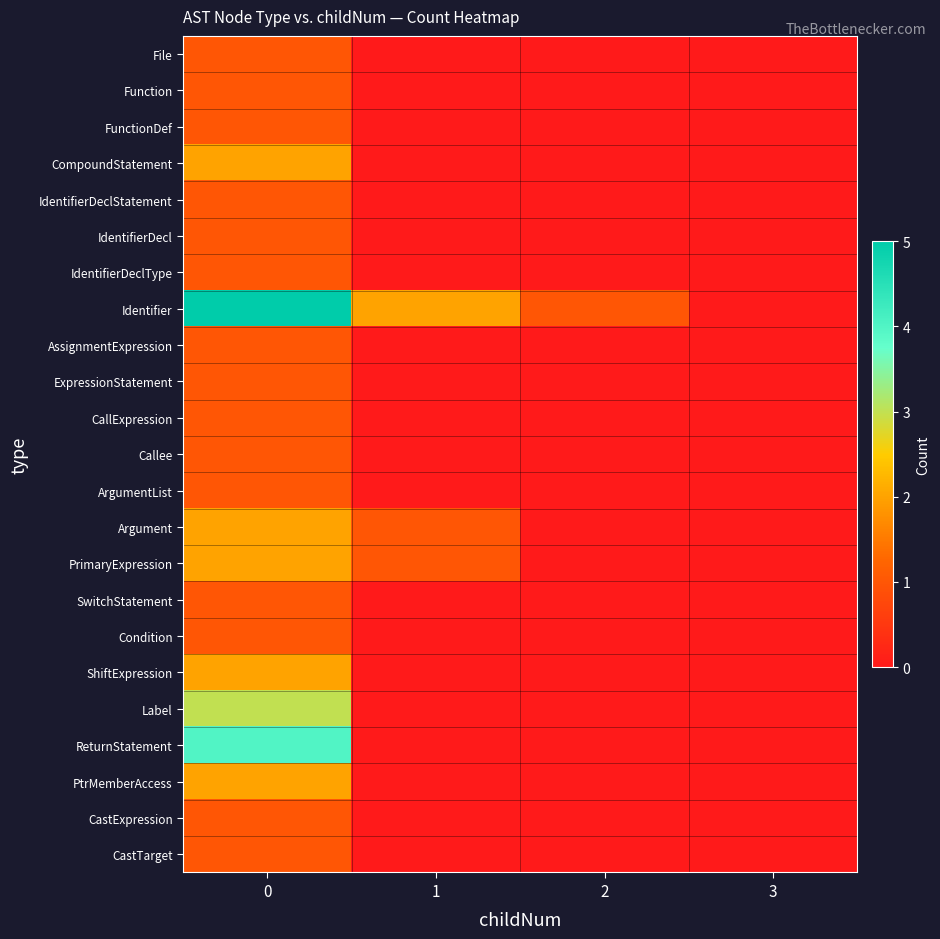

Reading right to left, what are all the values shown in this chart?

File: 3=0	2=0	1=0	0=1
Function: 3=0	2=0	1=0	0=1
FunctionDef: 3=0	2=0	1=0	0=1
CompoundStatement: 3=0	2=0	1=0	0=2
IdentifierDeclStatement: 3=0	2=0	1=0	0=1
IdentifierDecl: 3=0	2=0	1=0	0=1
IdentifierDeclType: 3=0	2=0	1=0	0=1
Identifier: 3=0	2=1	1=2	0=5
AssignmentExpression: 3=0	2=0	1=0	0=1
ExpressionStatement: 3=0	2=0	1=0	0=1
CallExpression: 3=0	2=0	1=0	0=1
Callee: 3=0	2=0	1=0	0=1
ArgumentList: 3=0	2=0	1=0	0=1
Argument: 3=0	2=0	1=1	0=2
PrimaryExpression: 3=0	2=0	1=1	0=2
SwitchStatement: 3=0	2=0	1=0	0=1
Condition: 3=0	2=0	1=0	0=1
ShiftExpression: 3=0	2=0	1=0	0=2
Label: 3=0	2=0	1=0	0=3
ReturnStatement: 3=0	2=0	1=0	0=4
PtrMemberAccess: 3=0	2=0	1=0	0=2
CastExpression: 3=0	2=0	1=0	0=1
CastTarget: 3=0	2=0	1=0	0=1